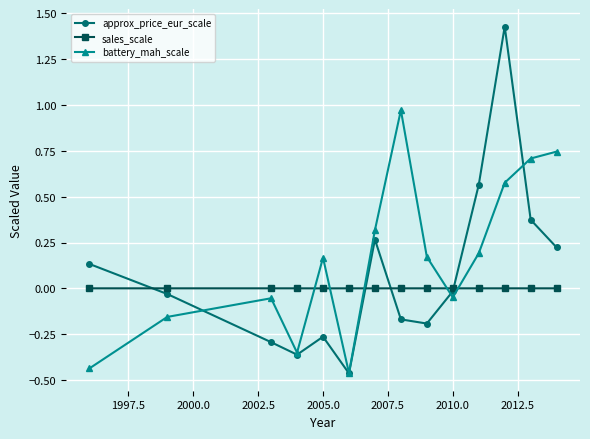

List the series in order of their overall mean, highest first.

battery_mah_scale, approx_price_eur_scale, sales_scale